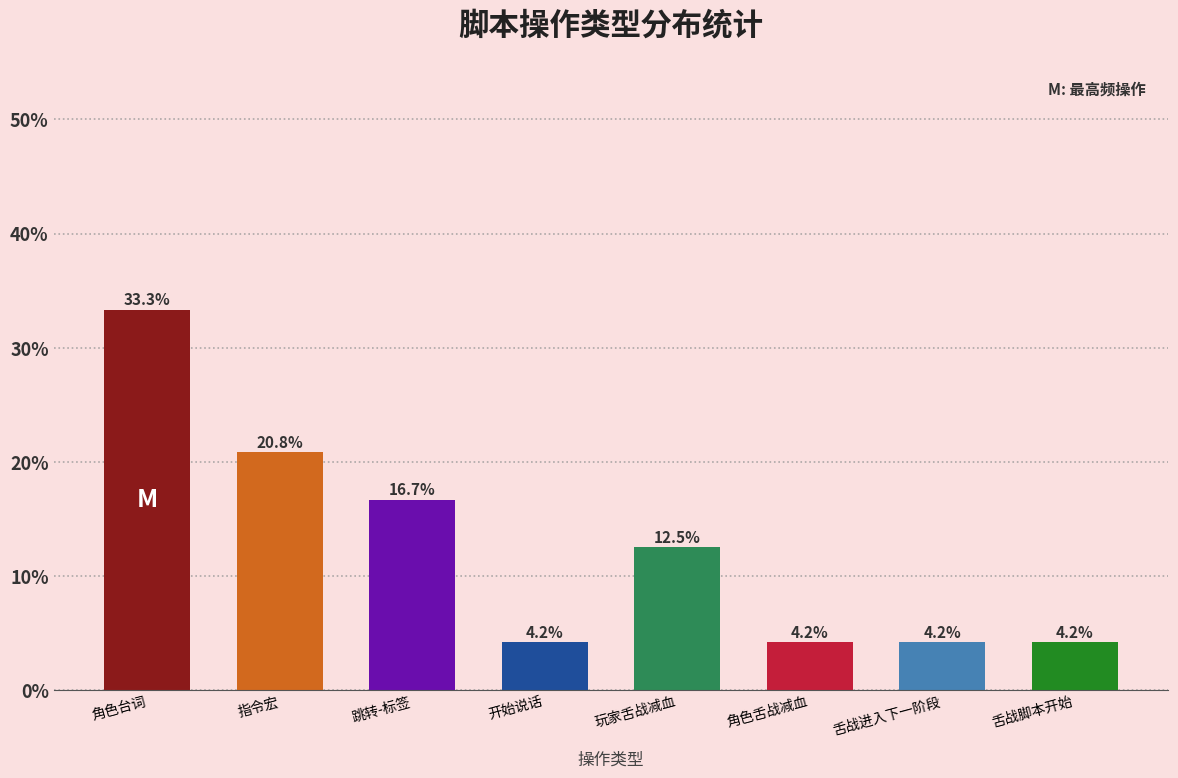

Reading right to left, what are all the values shown in this chart?

4.2	4.2	4.2	12.5	4.2	16.7	20.8	33.3